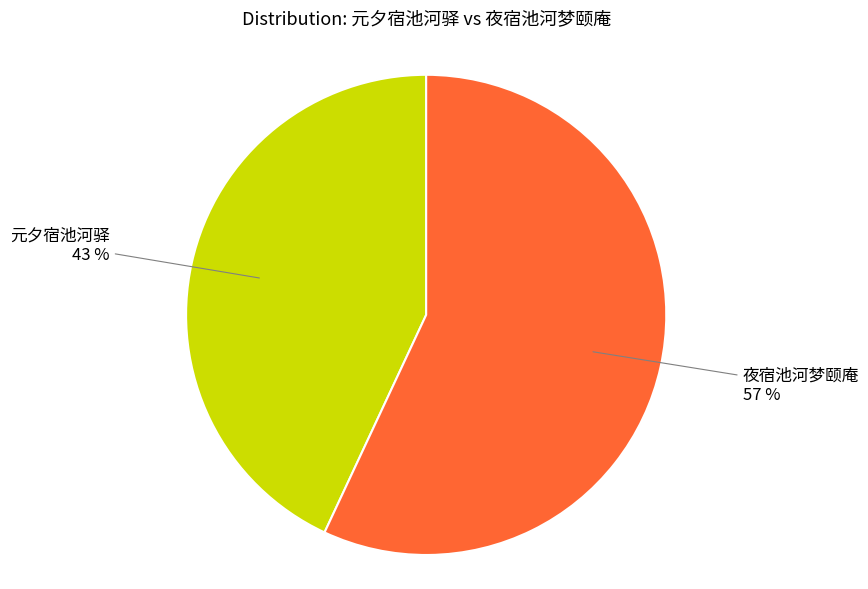

Is there a majority slice in this chart?

Yes